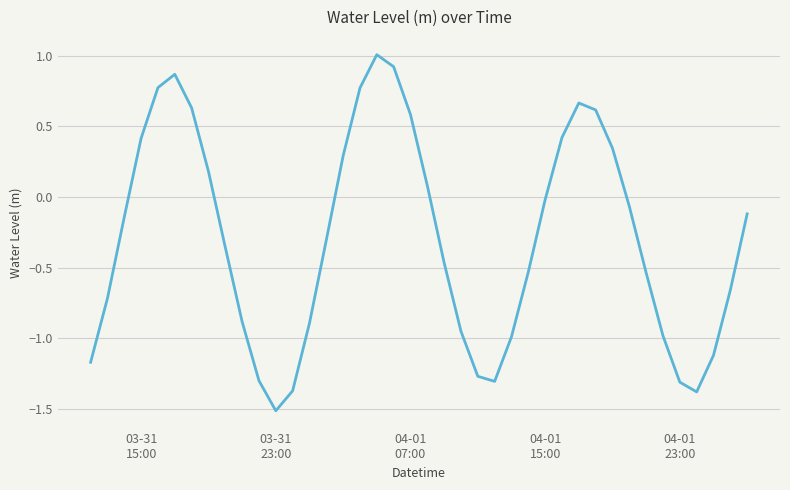

What is the minimum value shown in the chart?

-1.5